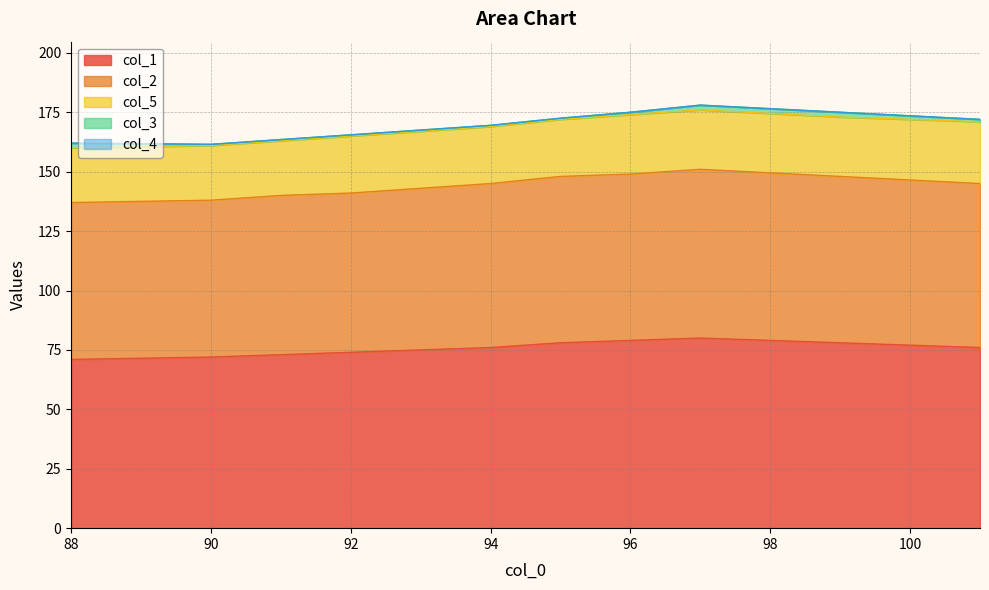

Does the chart display data point markers on the line(s)?

No